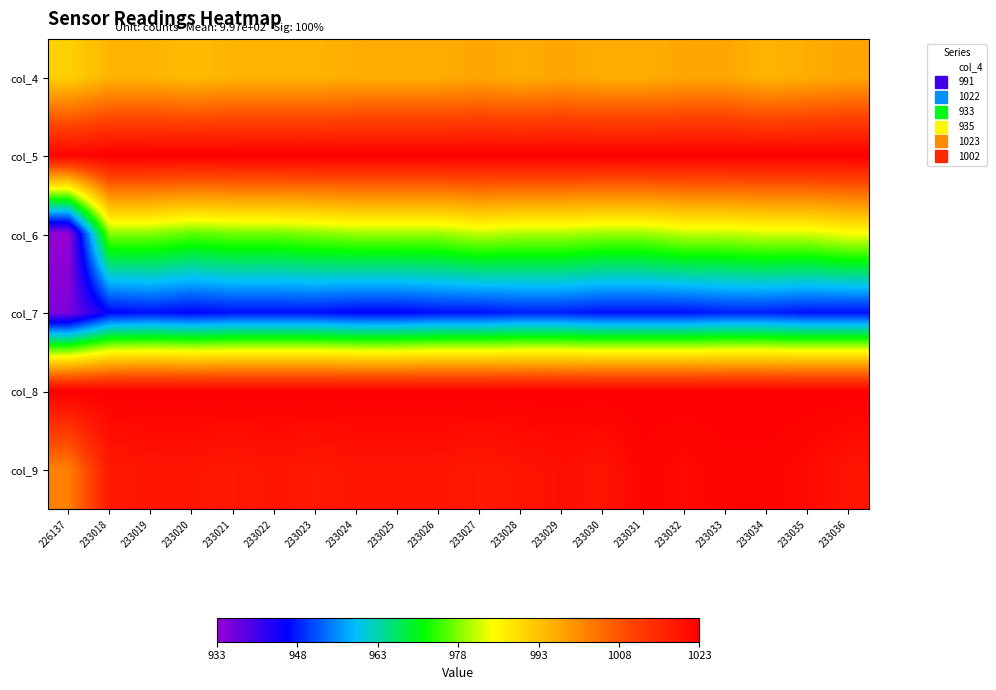

At which category is the sum across all series the highest?

233033